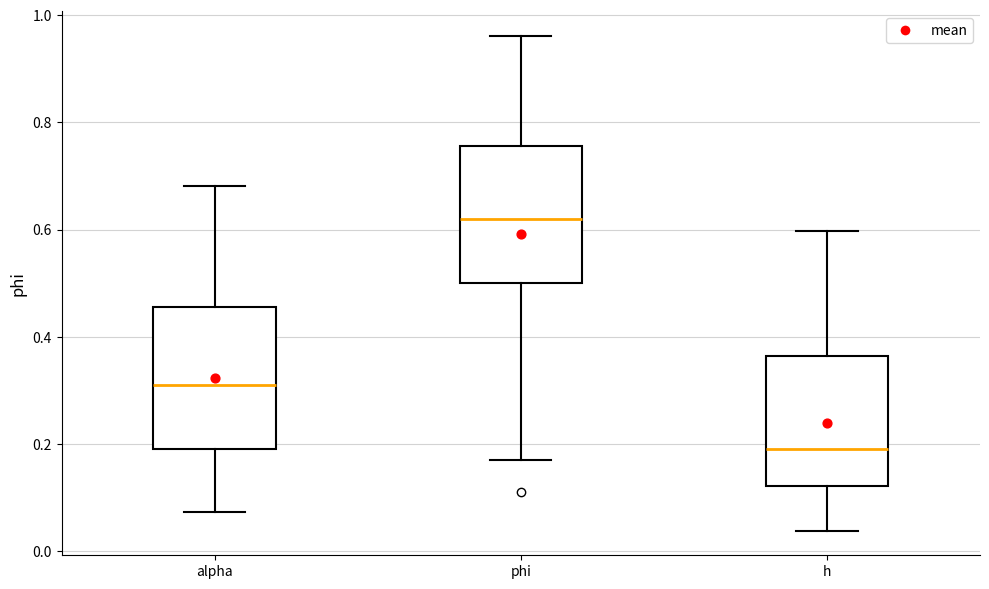

Where does the upper whisker of the box for alpha end on the y-axis? The values are not printed on the chart, so give them approximately, as read against the axis.

0.68